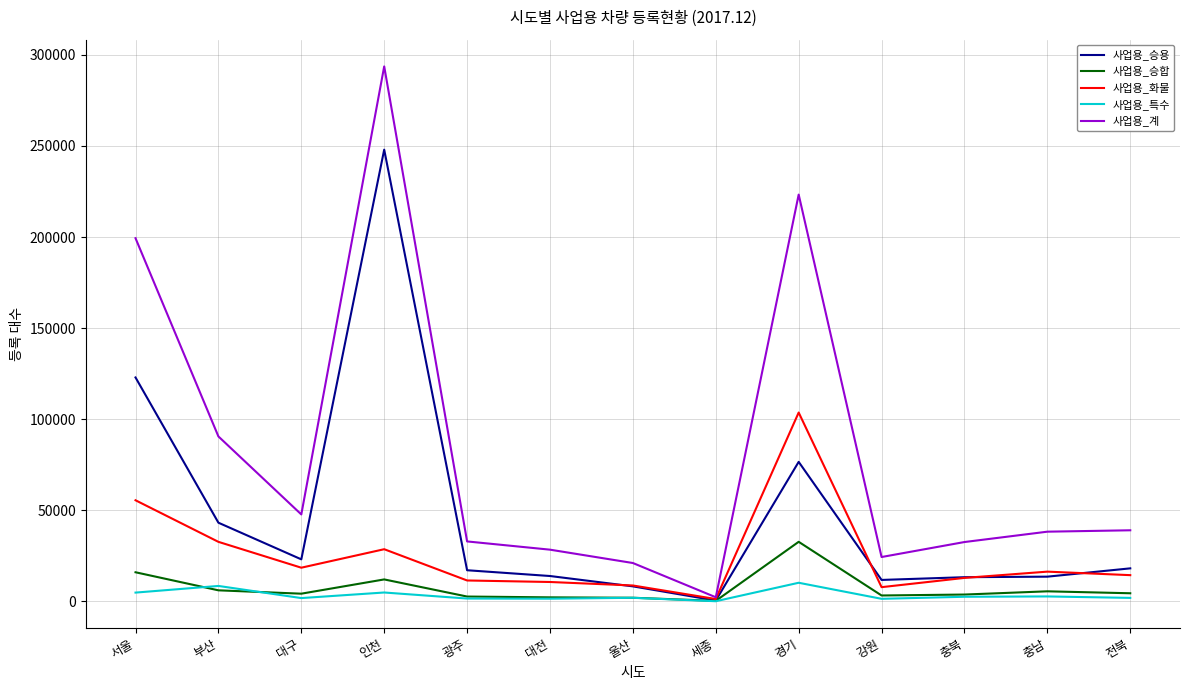

At which category does 사업용_승용 reach its first local peak?

인천